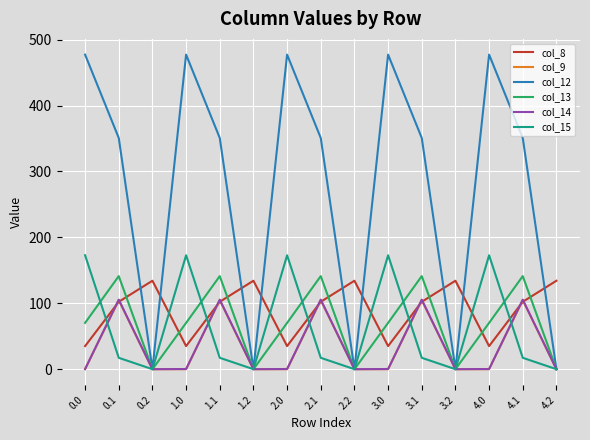

Which series has the widest spread of values?

col_12